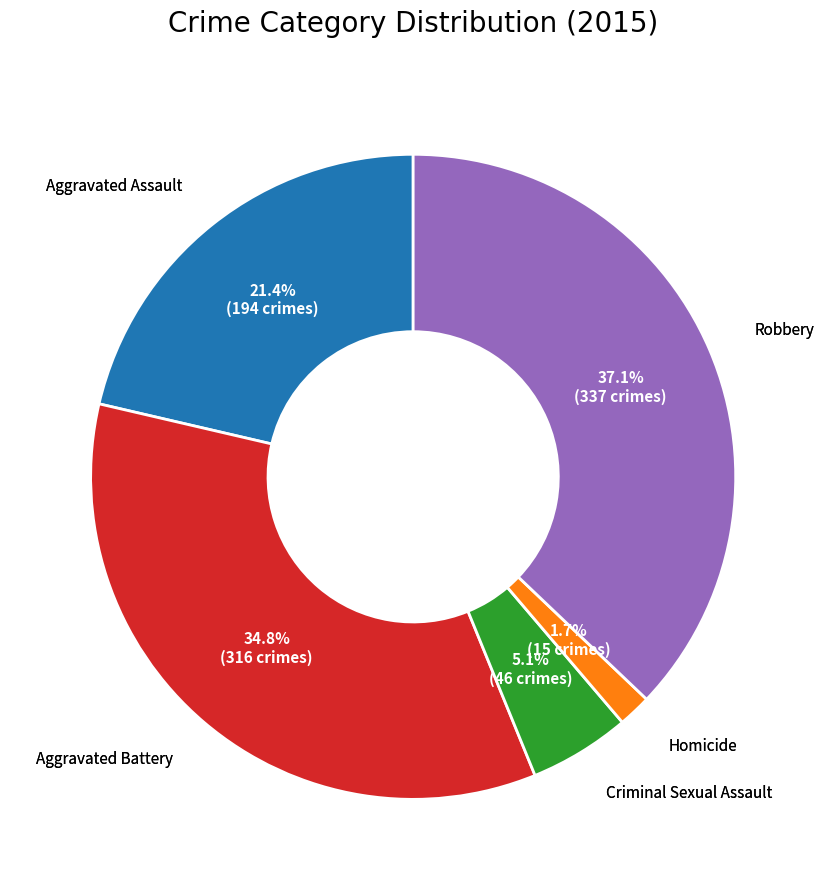

Is there a majority slice in this chart?

No